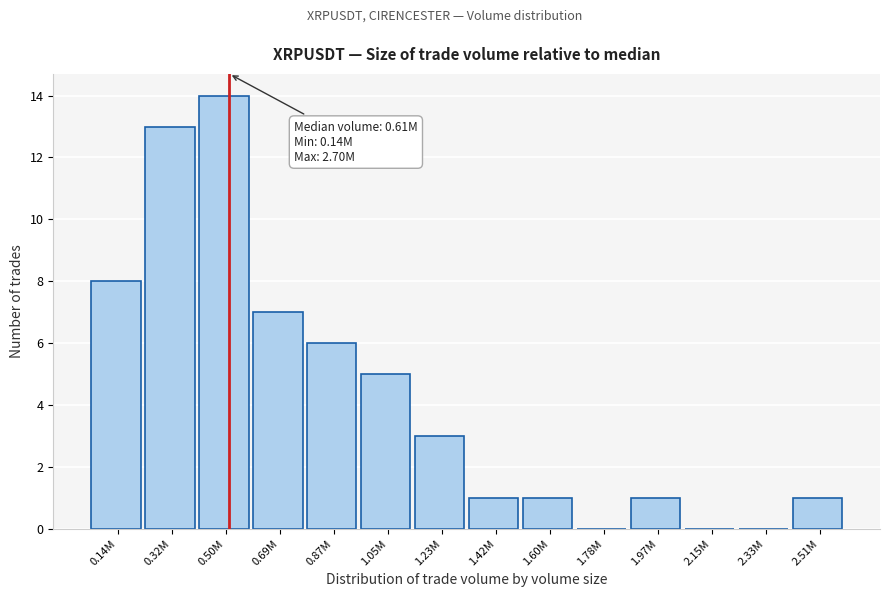

Reading left to right, transcribe all the data shown in this chart.

0.14M=8	0.32M=13	0.50M=14	0.69M=7	0.87M=6	1.05M=5	1.23M=3	1.42M=1	1.60M=1	1.78M=0	1.97M=1	2.15M=0	2.33M=0	2.51M=1